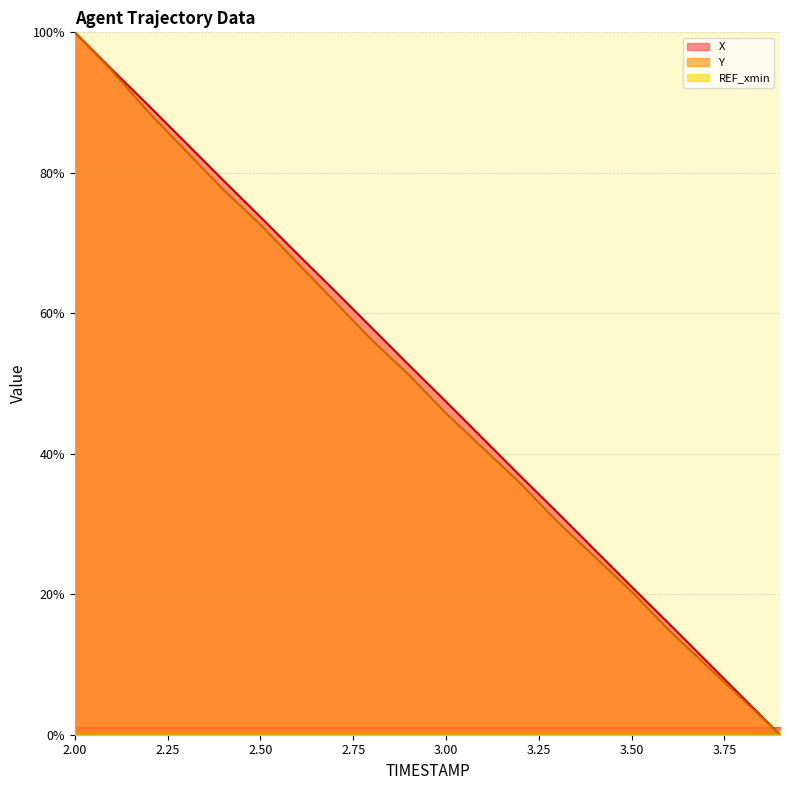

True or false: Y and X intersect in this chart.

False